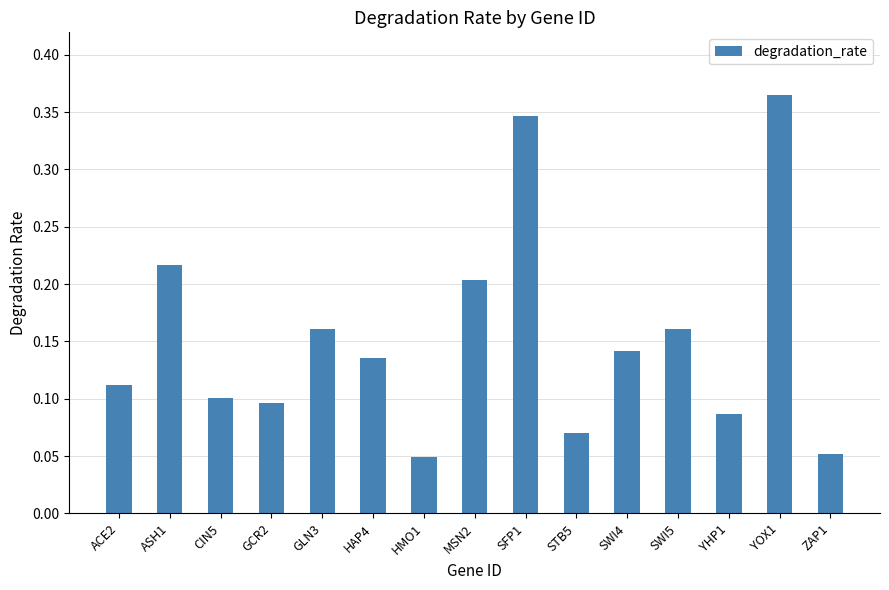

How many values are between 0 and 1?

15